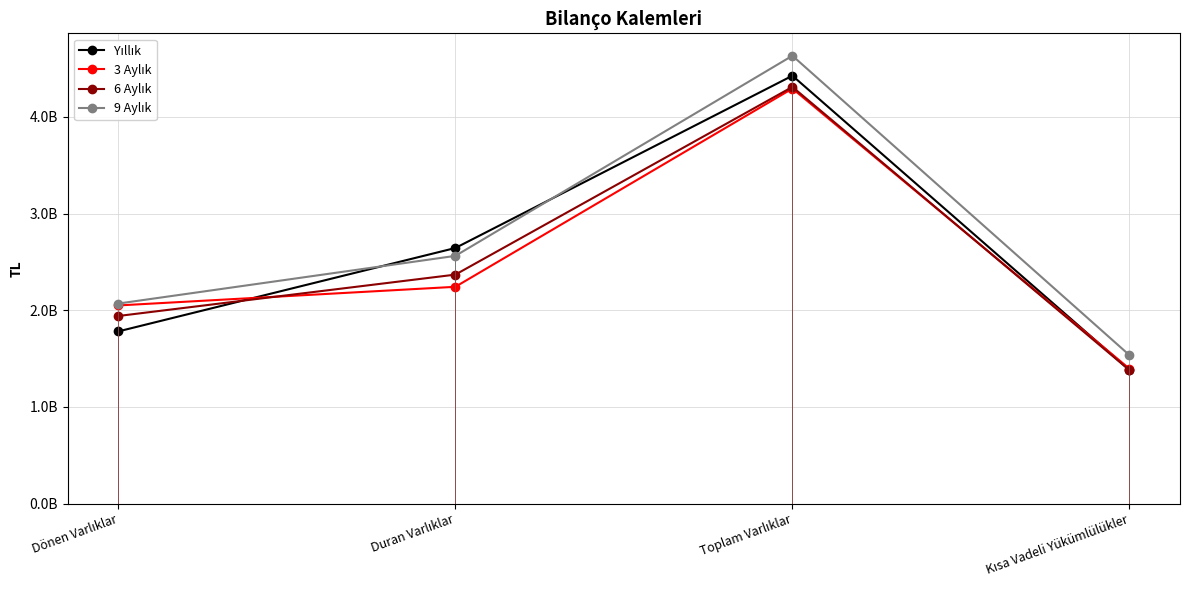

How many Yıllık values are between 1781773675 and 4426060004?

3